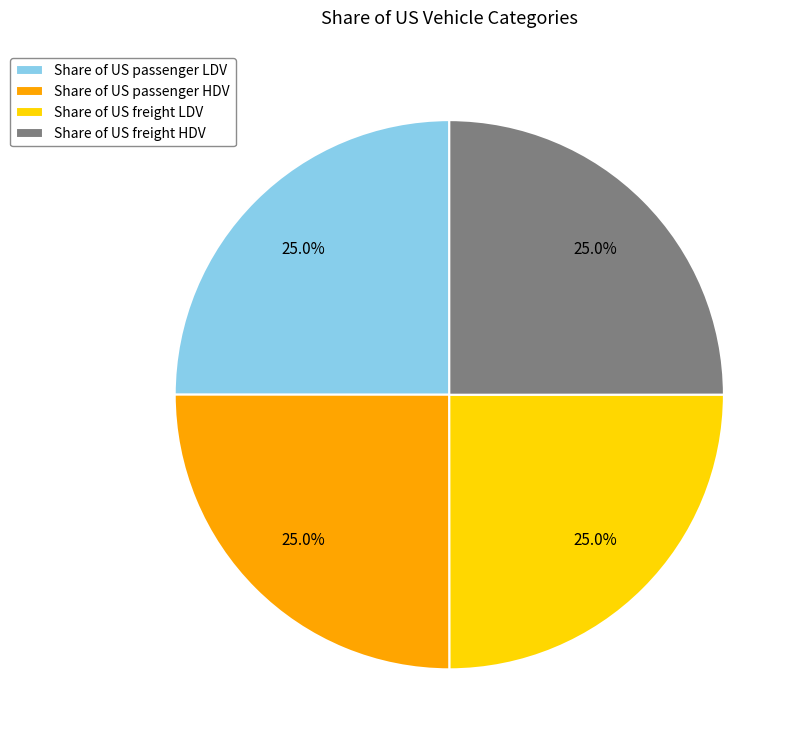

What percentage is the Share of US freight LDV slice, to the nearest percent?

25%